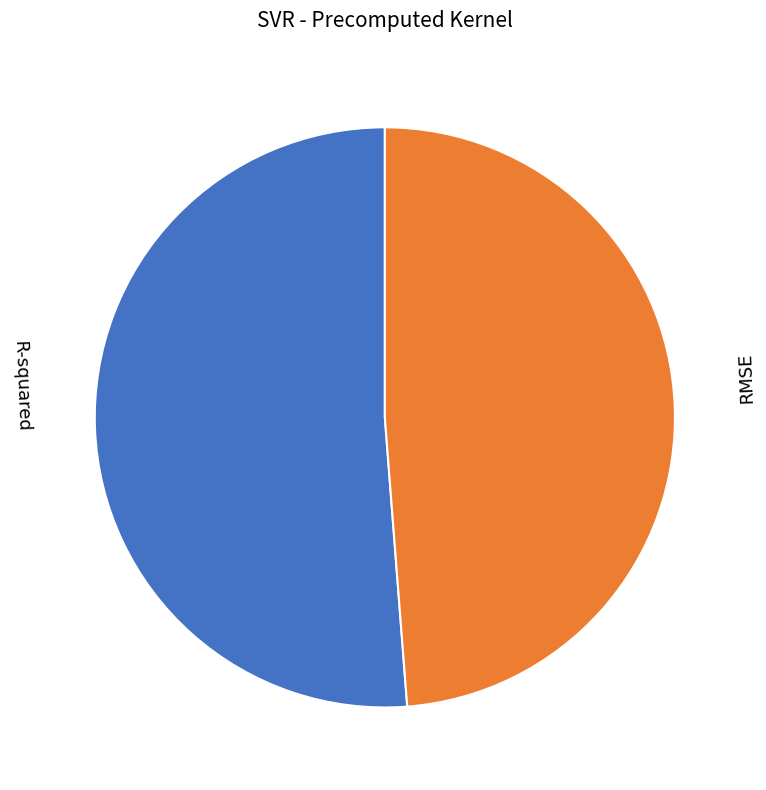

What is the smallest slice in the pie chart?

RMSE